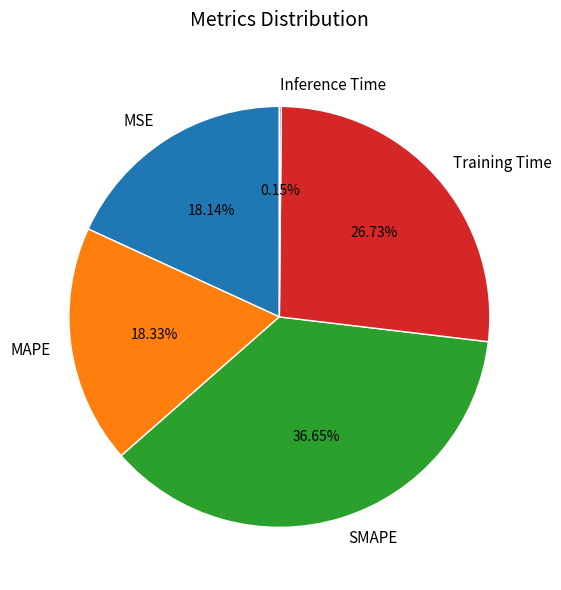

Does MAPE represent more than half of the total?

No